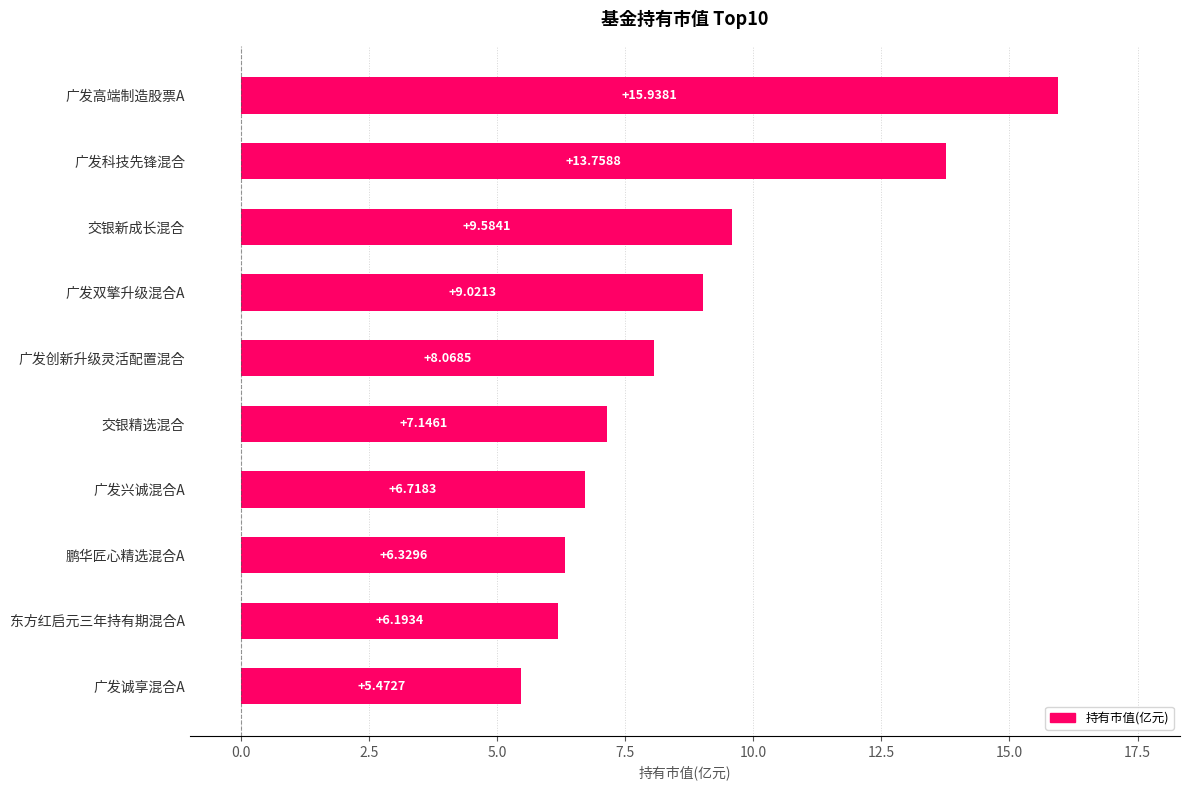

What is the sum of all values?

88.2